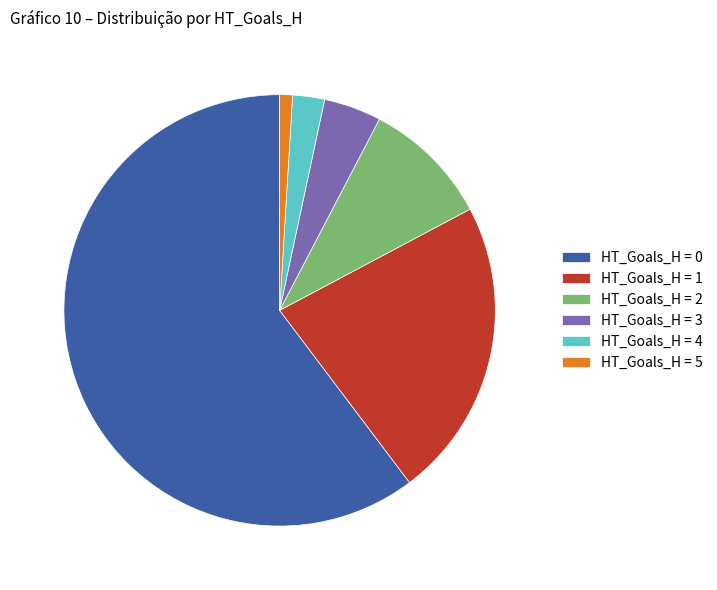

How many segments does this pie chart have?

6